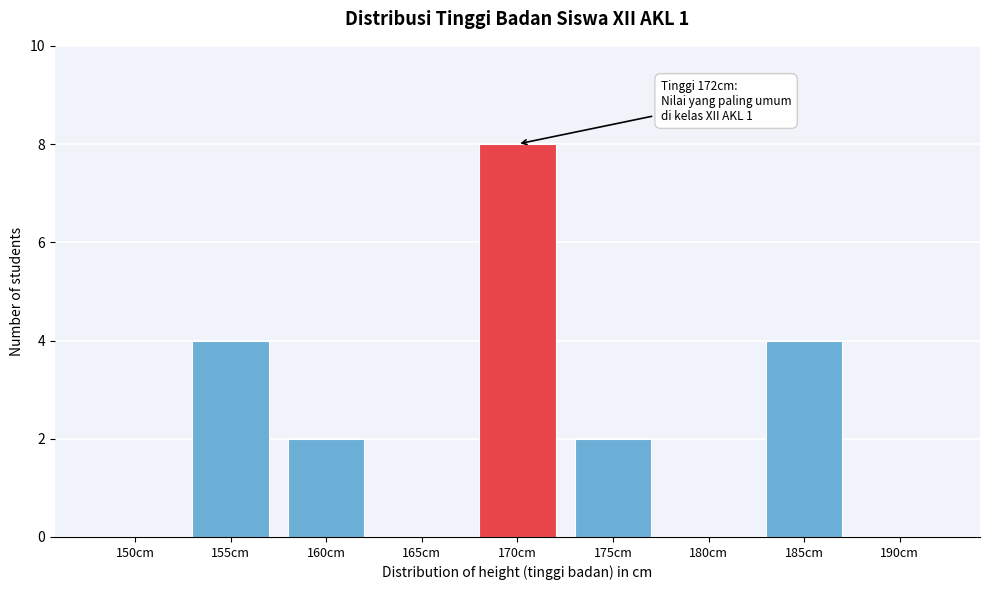

Reading right to left, extract all data points from this chart.

190cm=0	185cm=4	180cm=0	175cm=2	170cm=8	165cm=0	160cm=2	155cm=4	150cm=0